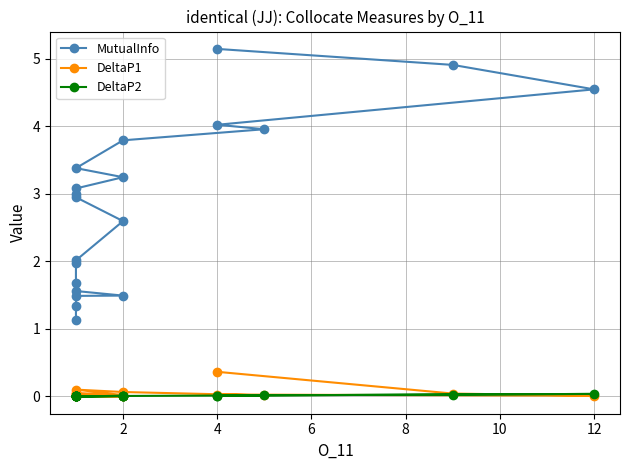

True or false: MutualInfo has more than 2 interior local peaks.

False